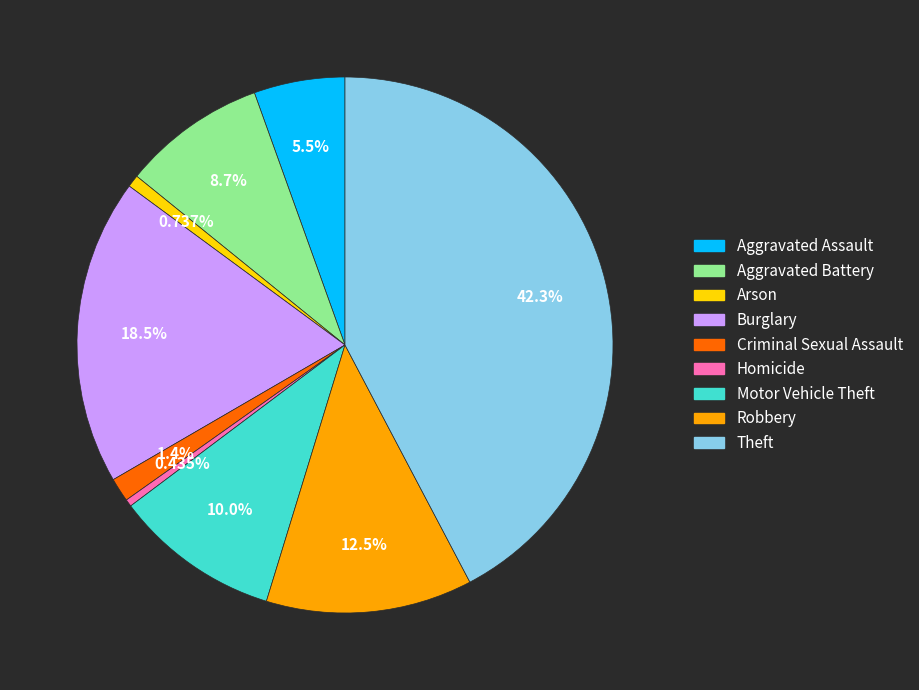

Do Arson and Homicide together represent more than half of the pie?

No